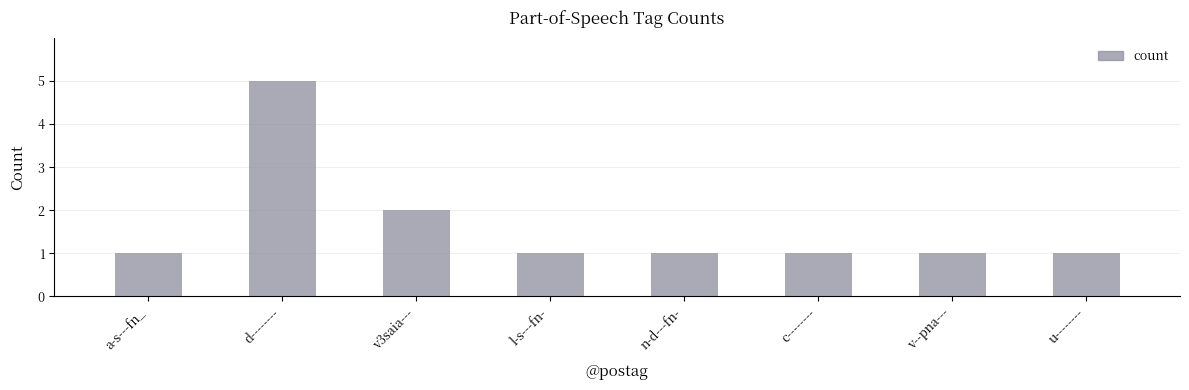

What is the maximum value shown in the chart?

5